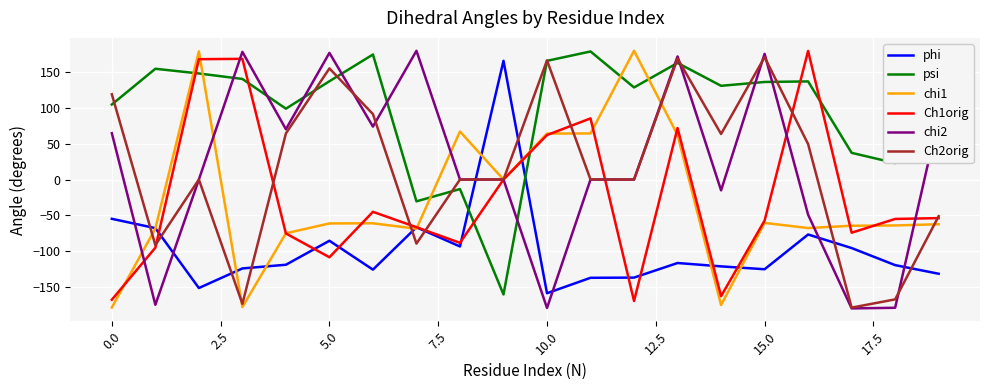

True or false: psi and Ch1orig cross at least once.

True